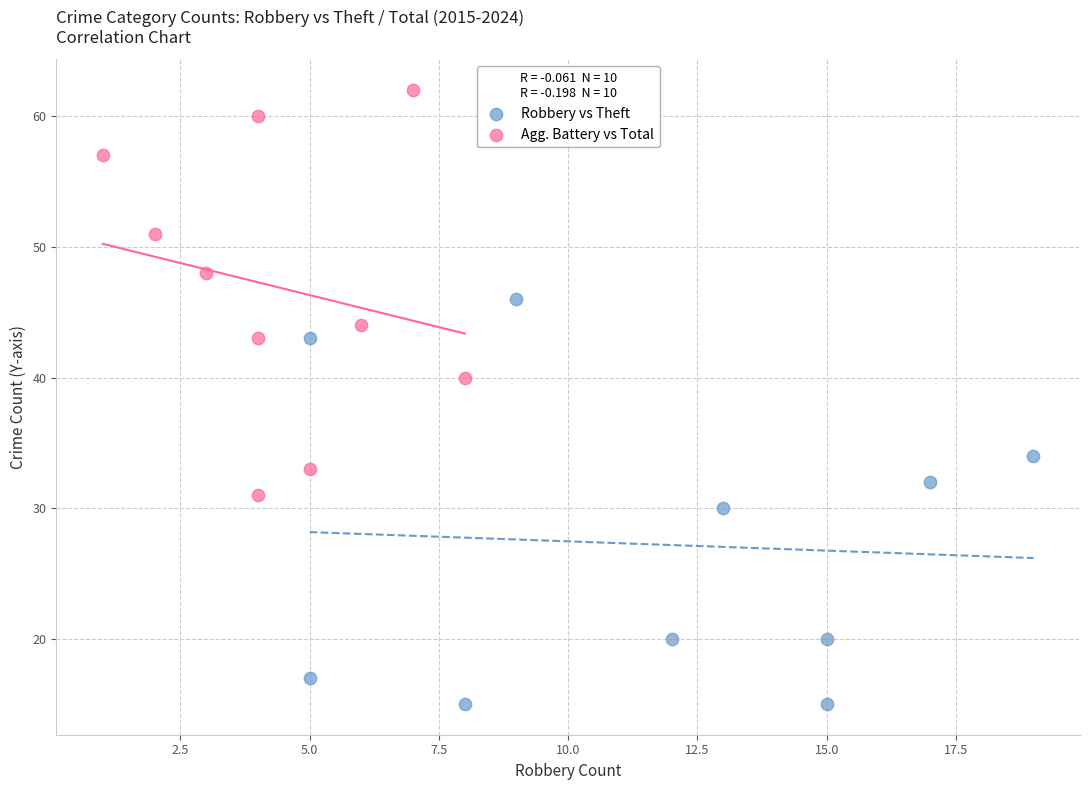

Which series reaches the minimum Y coordinate?

Robbery vs Theft